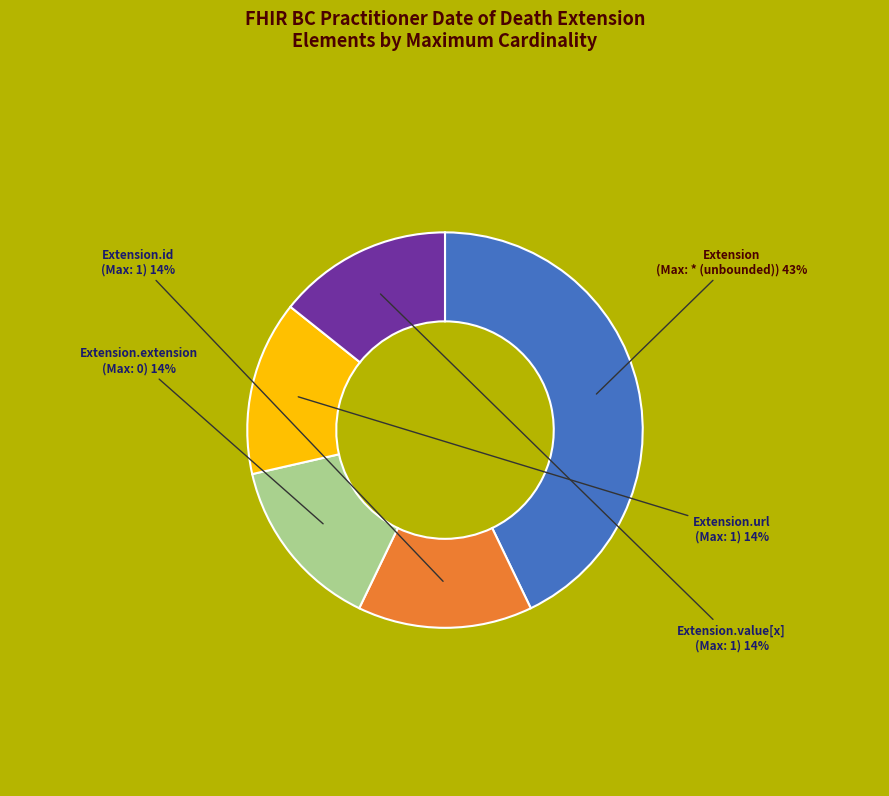

Does any single category account for the majority?

No